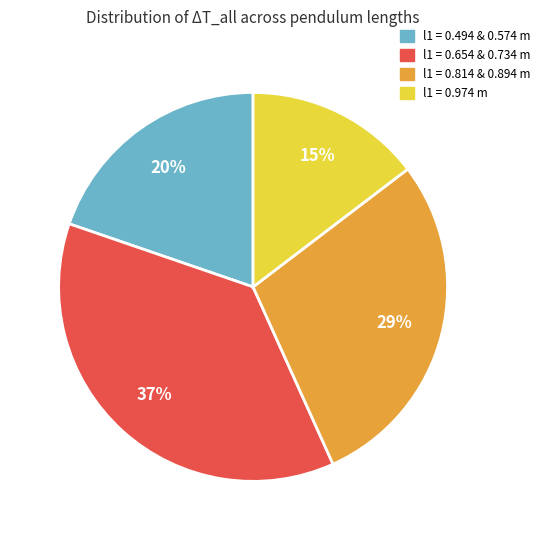

To the nearest percent, what is the difference between the largest and smallest slice percentages?

22%